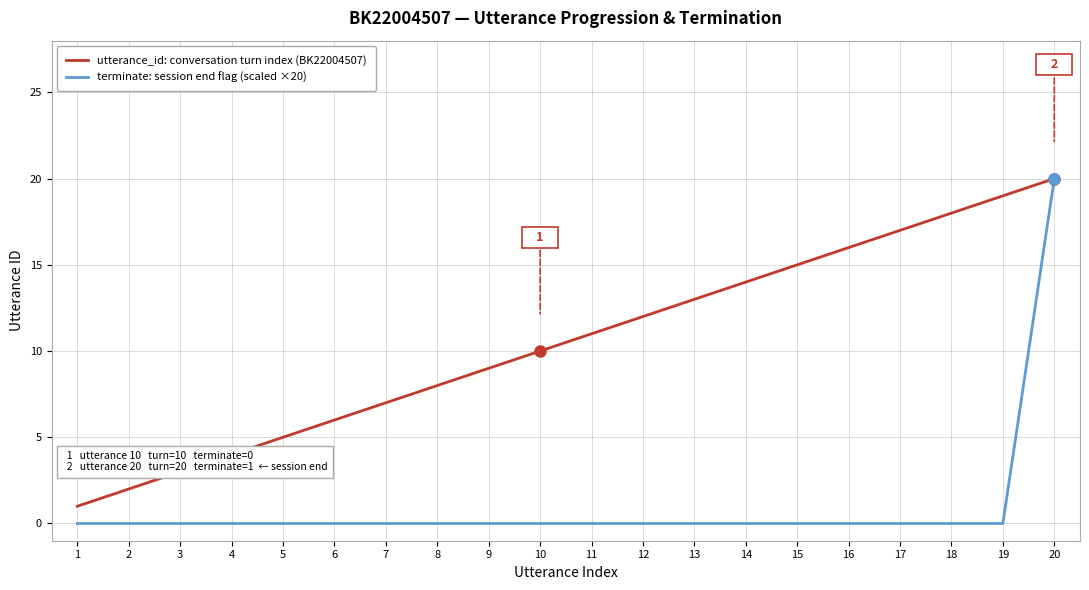

At which category is the sum across all series the highest?

20